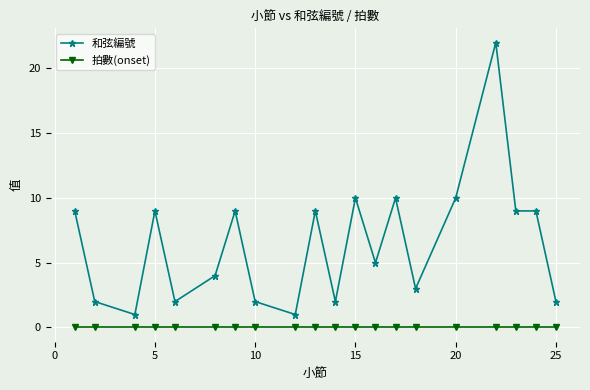

Reading right to left, list all the values displayed in this chart.

和弦編號: 2	9	9	22	10	3	10	5	10	2	9	1	2	9	4	2	9	1	2	9
拍數(onset): 0	0	0	0	0	0	0	0	0	0	0	0	0	0	0	0	0	0	0	0